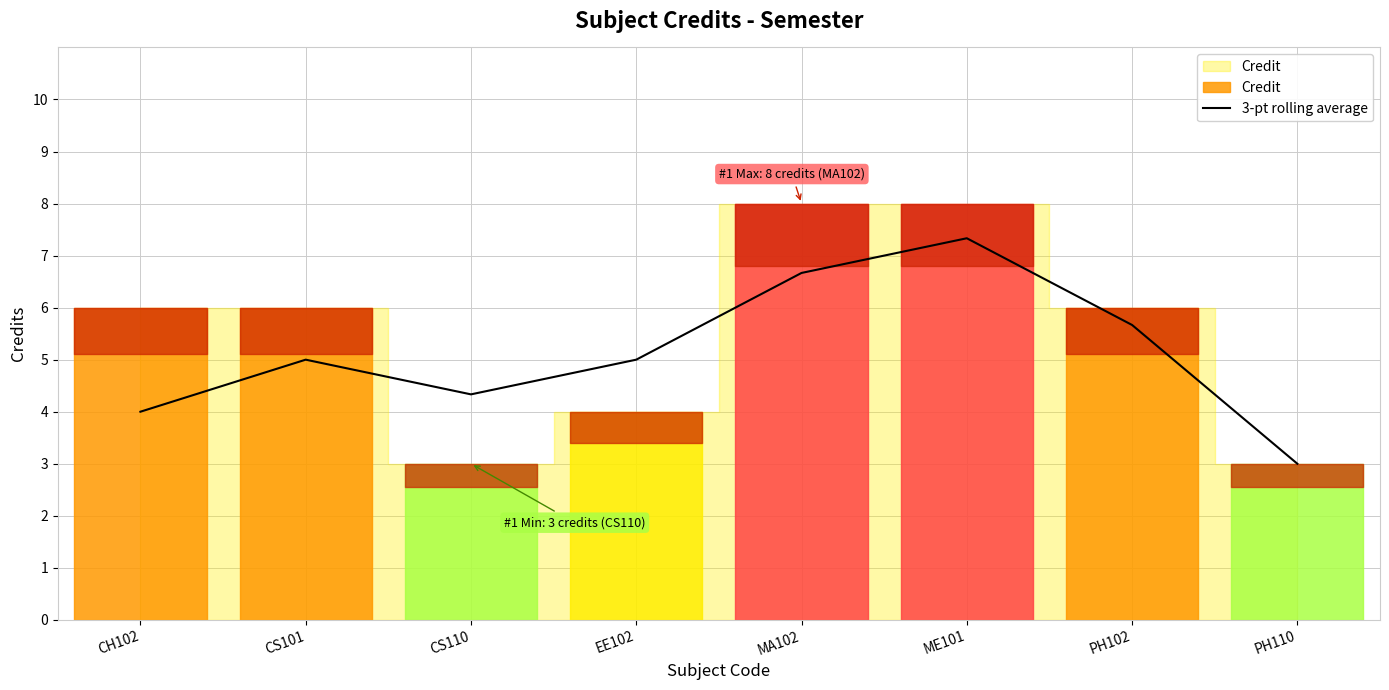

At which category does the chart reach its peak across all series?

ME101